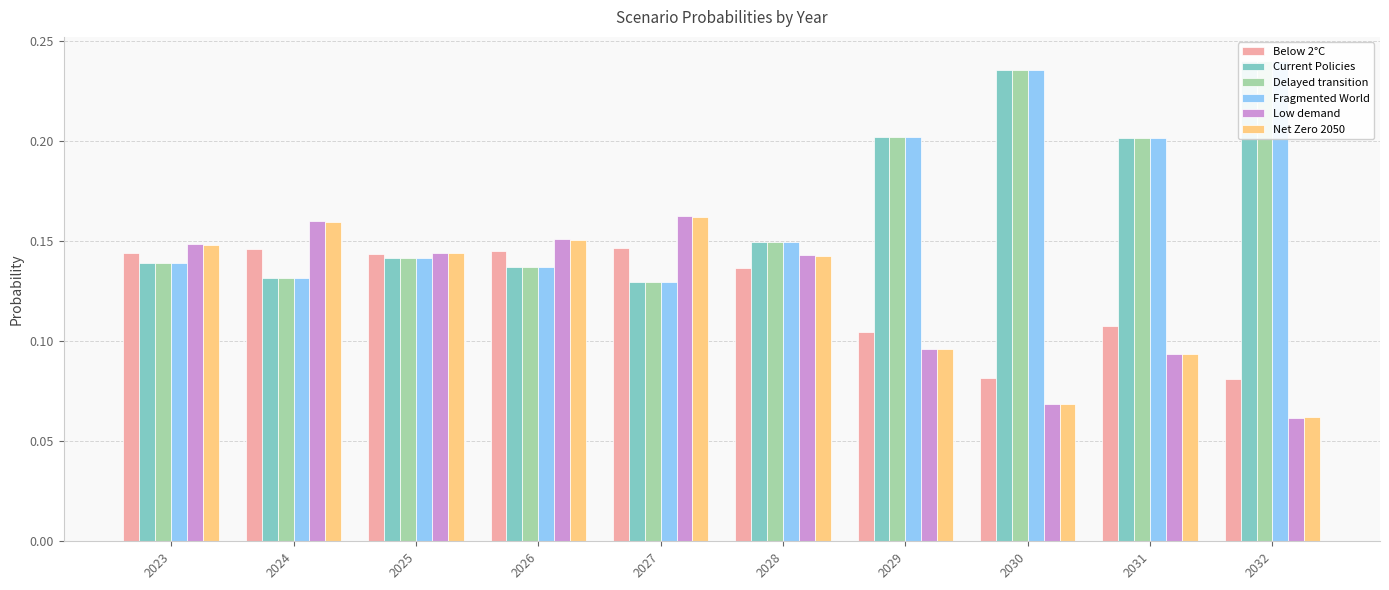

What is the difference between the highest and lowest values at 2030?

0.2